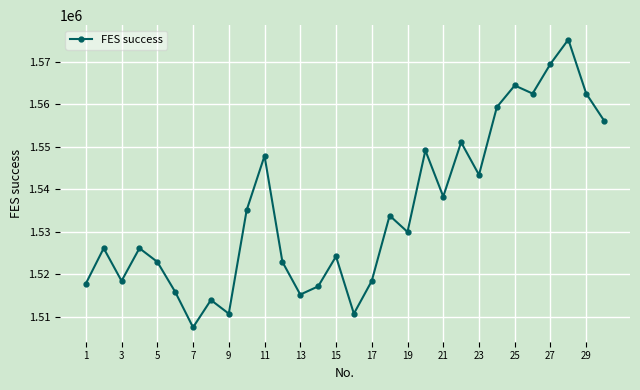

What is the value of the 23rd point from the left?

1543372